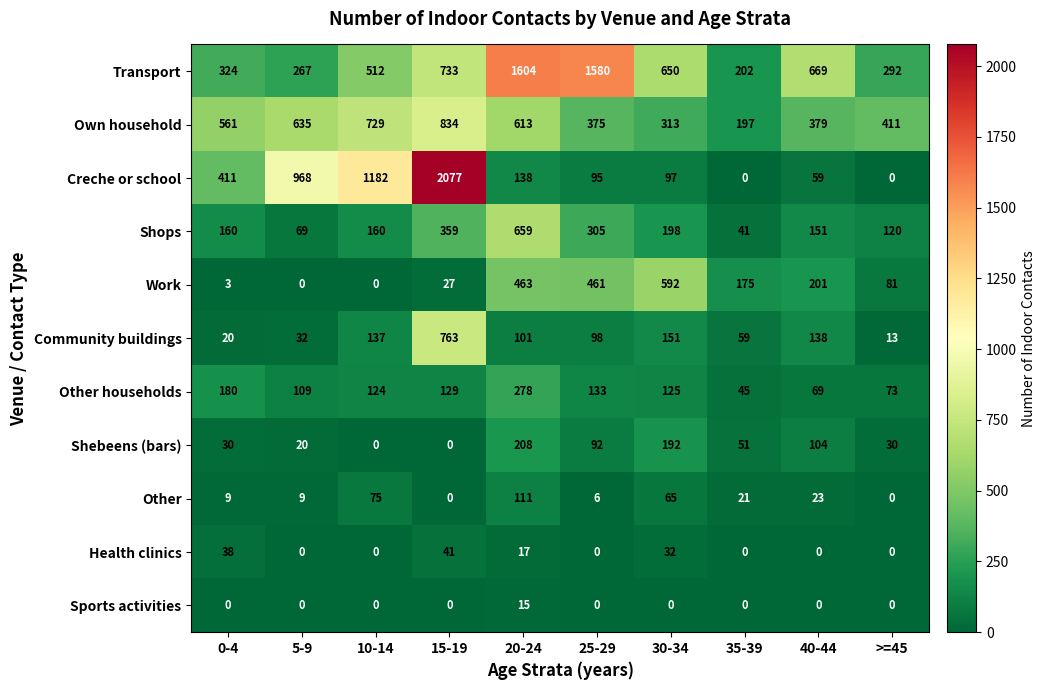

What is the greatest value displayed?

2077